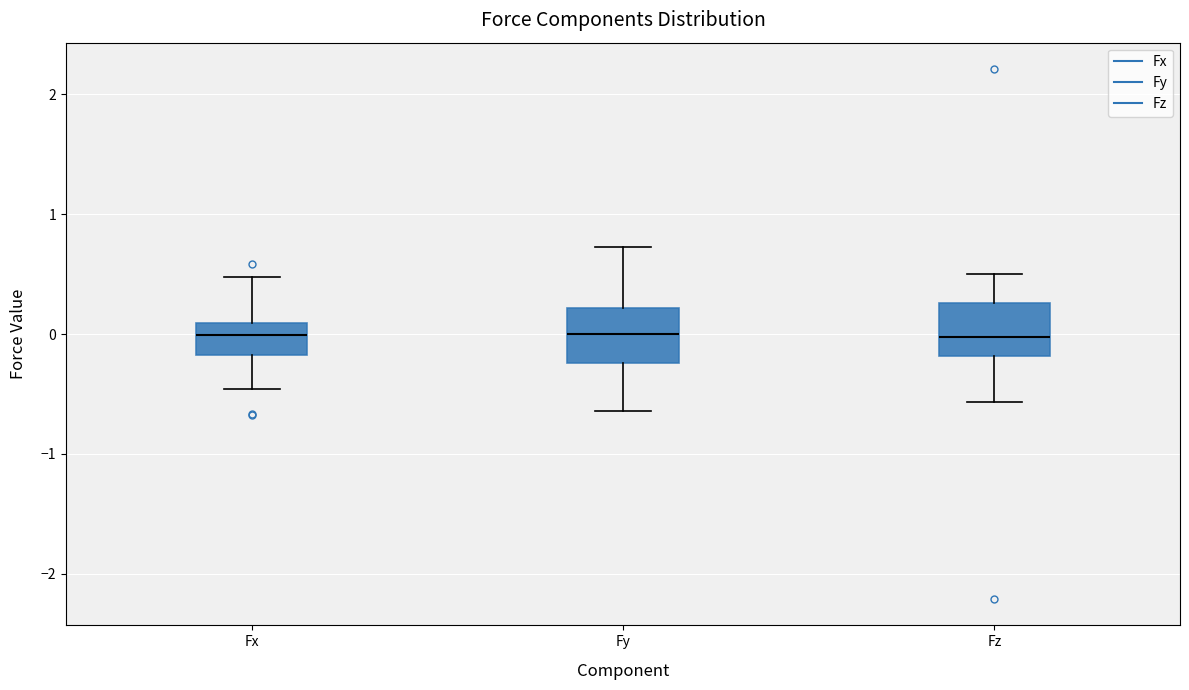

Reading left to right, read every box against the y-axis: the position of its median line, the range the box covers, and the ends of its whiskers. The values are not printed on the chart, so give them approximately, as read against the axis.

Fx: median 0.0, box -0.2 to 0.1, whiskers -0.5 to 0.5
Fy: median 0.0, box -0.2 to 0.2, whiskers -0.6 to 0.7
Fz: median 0.0, box -0.2 to 0.3, whiskers -0.6 to 0.5